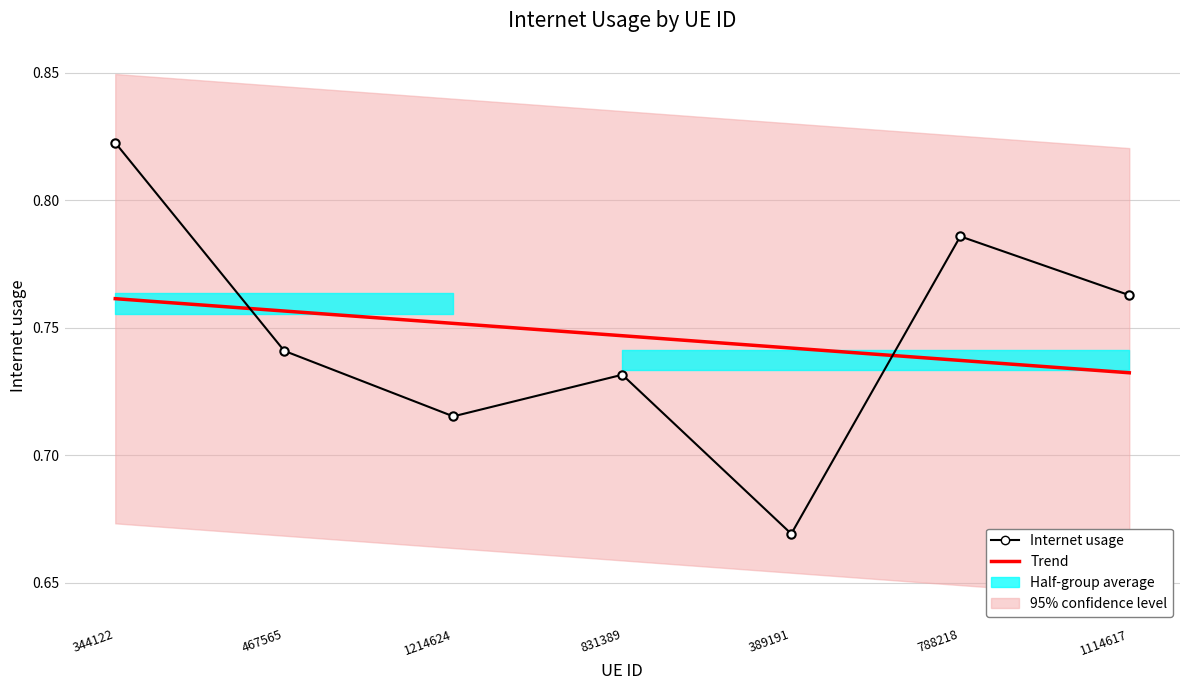

What is the total value across all series at 788218?

1.5